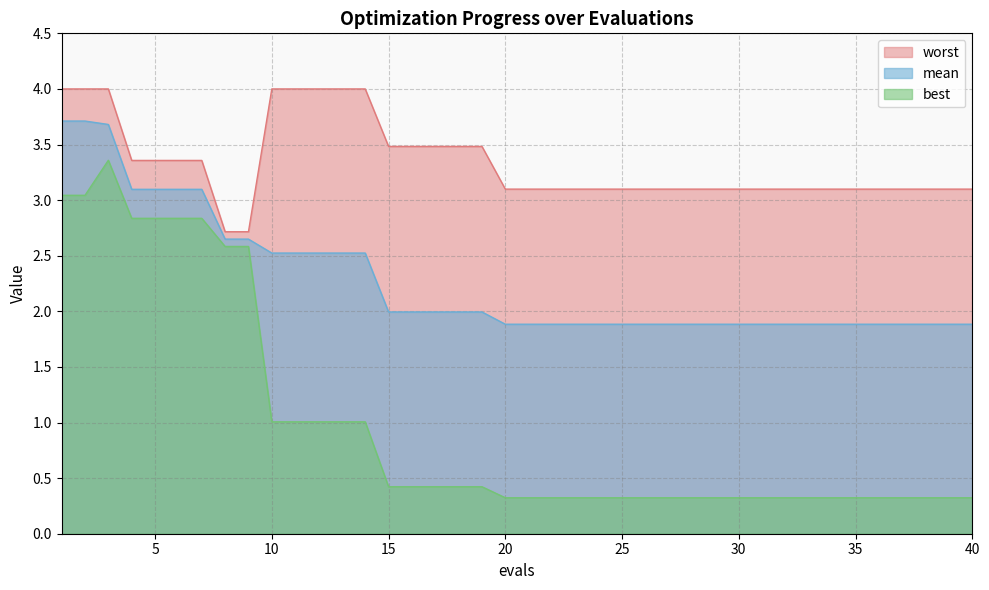

Between 23 and 5, which is larger?

5